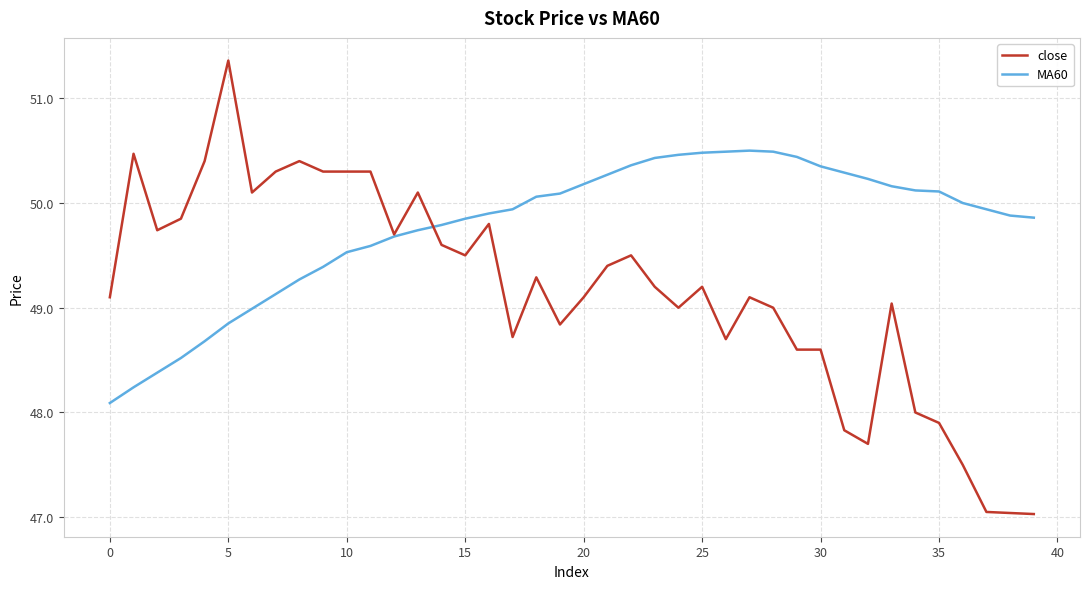

Which series has the widest spread of values?

close